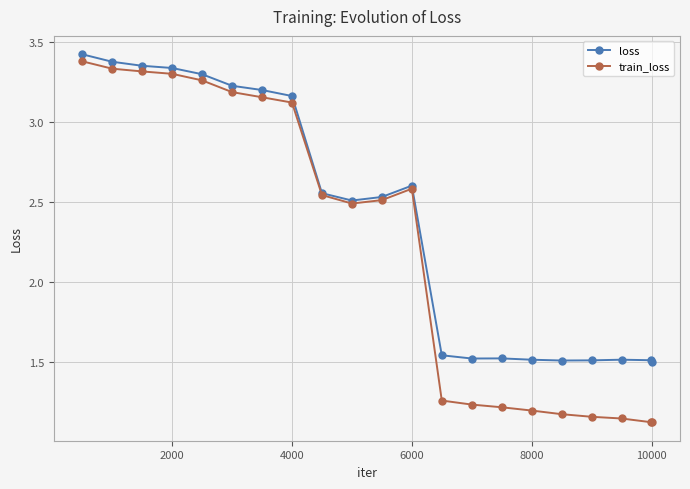

What is the average value of the loss series?

2.4